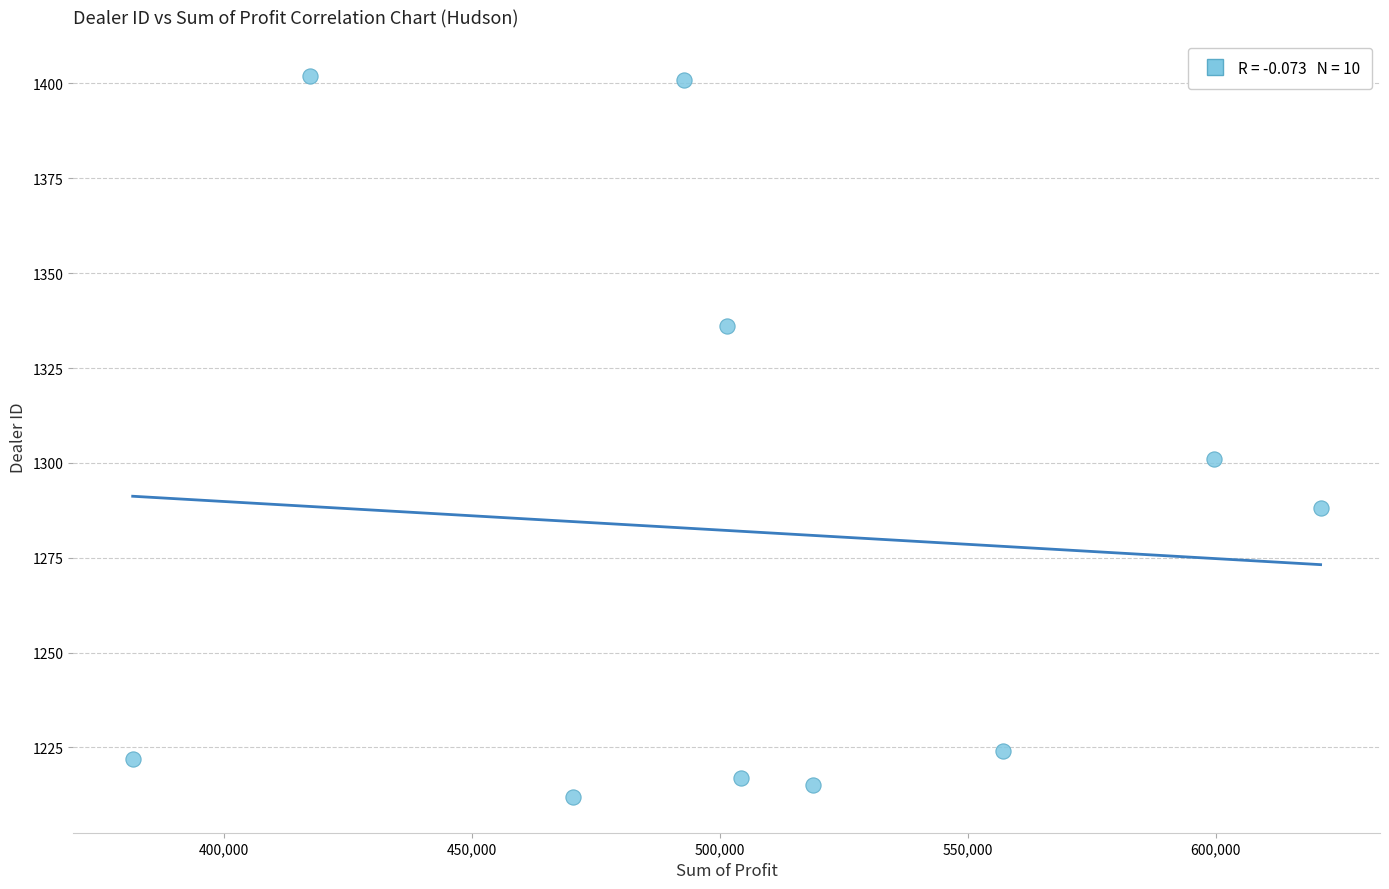

What is the range of Y values (max minus min)?

190